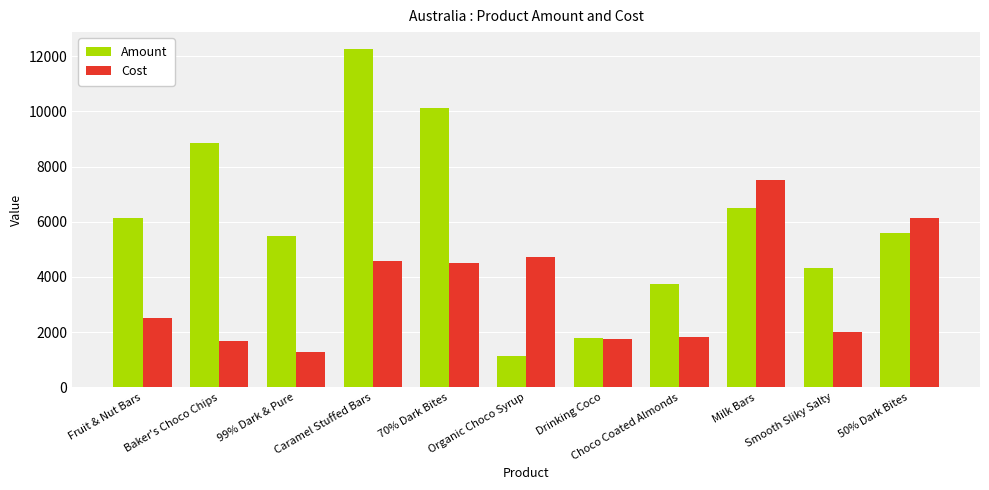

Which series has the largest total across all categories?

Amount